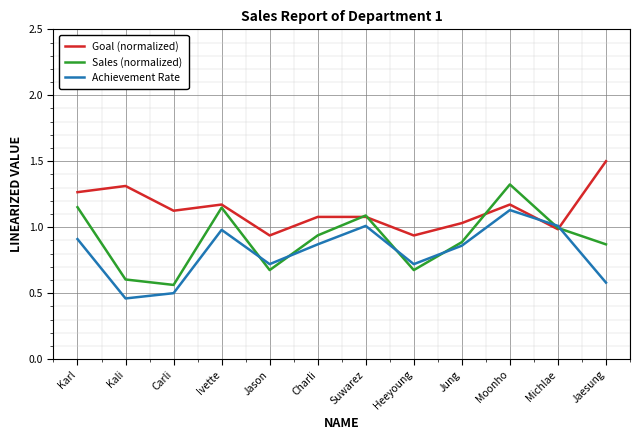

Which series has the largest range (max minus min)?

Sales (normalized)